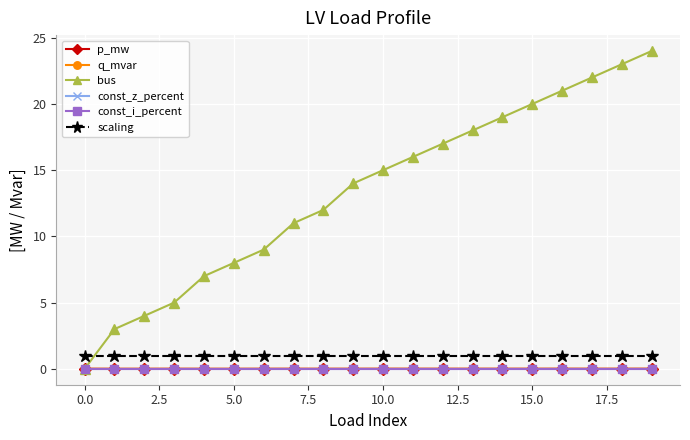

Which series has the largest total across all categories?

bus